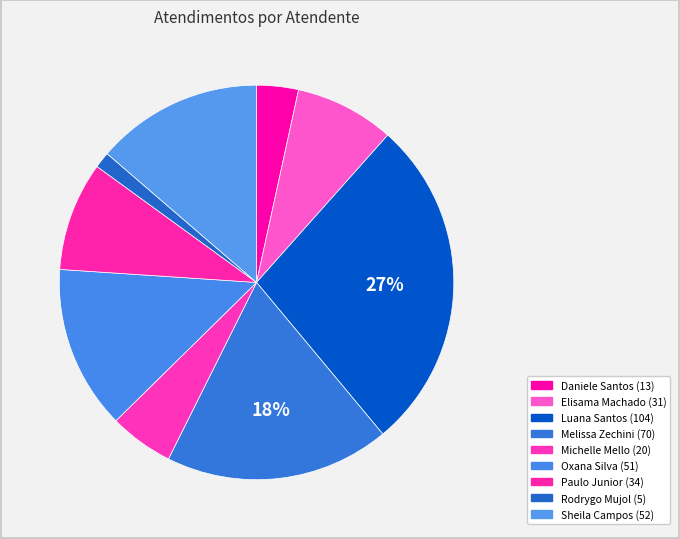

Which category has the biggest portion of the pie?

Luana Cristine Sa dos Santos